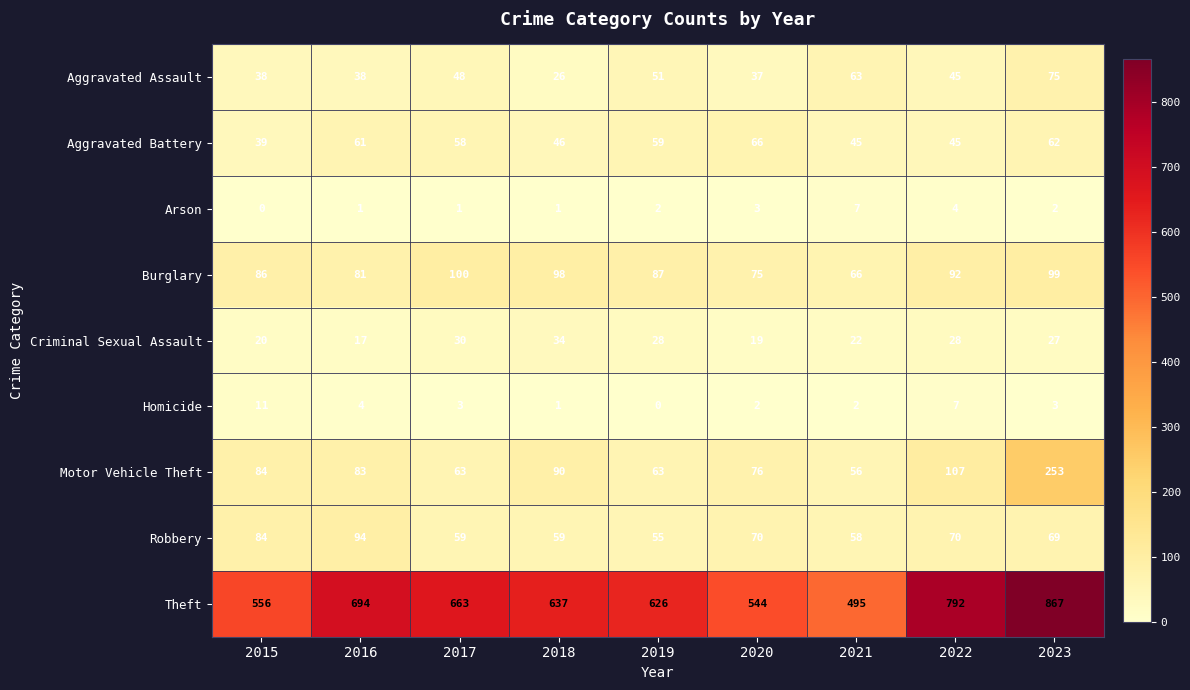

At which category does the chart reach its peak across all series?

2023